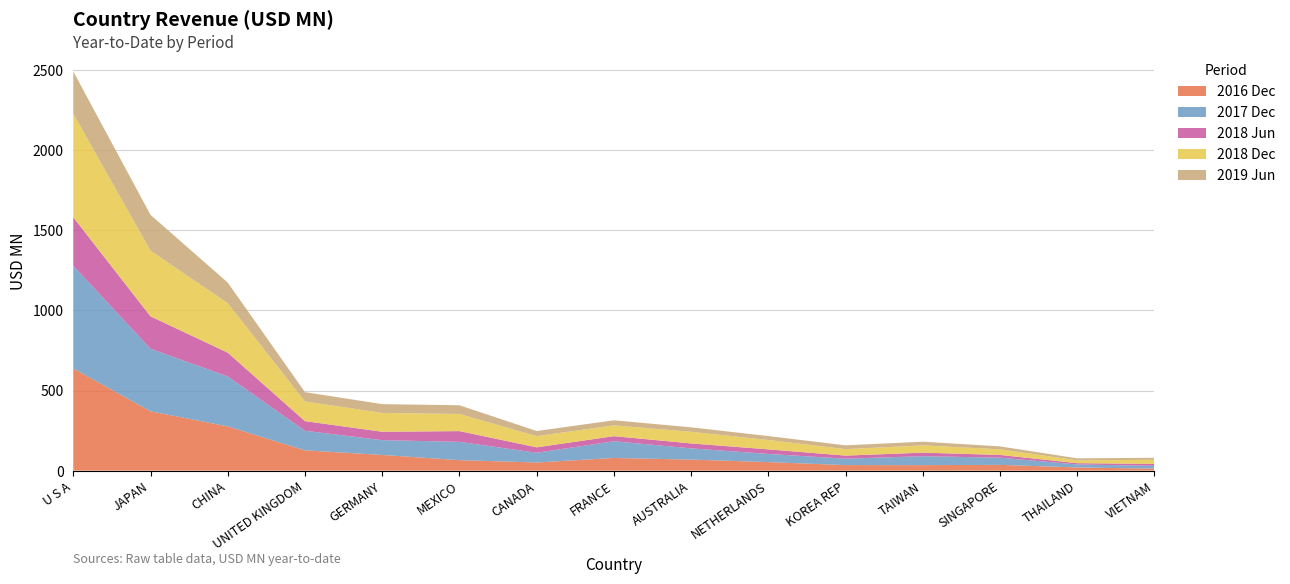

Reading left to right, transcribe all the data shown in this chart.

201612: U S A=638.0	JAPAN=370.4	CHINA=276.2	UNITED KINGDOM=126.8	GERMANY=98.0	MEXICO=65.4	CANADA=50.9	FRANCE=79.1	AUSTRALIA=68.9	NETHERLANDS=53.3	KOREA REP=34.6	TAIWAN=34.3	SINGAPORE=36.0	THAILAND=19.8	VIETNAM=12.5
201712: U S A=640.6	JAPAN=390.5	CHINA=311.8	UNITED KINGDOM=122.1	GERMANY=92.3	MEXICO=114.2	CANADA=60.7	FRANCE=104.3	AUSTRALIA=70.2	NETHERLANDS=50.9	KOREA REP=40.1	TAIWAN=55.8	SINGAPORE=44.9	THAILAND=18.8	VIETNAM=17.4
201806: U S A=303.1	JAPAN=202.2	CHINA=148.5	UNITED KINGDOM=60.1	GERMANY=52.6	MEXICO=67.0	CANADA=33.8	FRANCE=31.6	AUSTRALIA=30.8	NETHERLANDS=28.6	KOREA REP=19.2	TAIWAN=22.1	SINGAPORE=17.0	THAILAND=8.0	VIETNAM=12.2
201812: U S A=645.9	JAPAN=409.5	CHINA=308.6	UNITED KINGDOM=122.7	GERMANY=117.5	MEXICO=106.8	CANADA=69.9	FRANCE=67.3	AUSTRALIA=72.4	NETHERLANDS=58.4	KOREA REP=40.4	TAIWAN=45.3	SINGAPORE=35.1	THAILAND=17.5	VIETNAM=25.7
201906: U S A=264.2	JAPAN=223.8	CHINA=128.8	UNITED KINGDOM=58.4	GERMANY=55.0	MEXICO=54.5	CANADA=32.0	FRANCE=31.8	AUSTRALIA=28.1	NETHERLANDS=24.5	KOREA REP=23.6	TAIWAN=23.1	SINGAPORE=18.3	THAILAND=12.7	VIETNAM=12.3